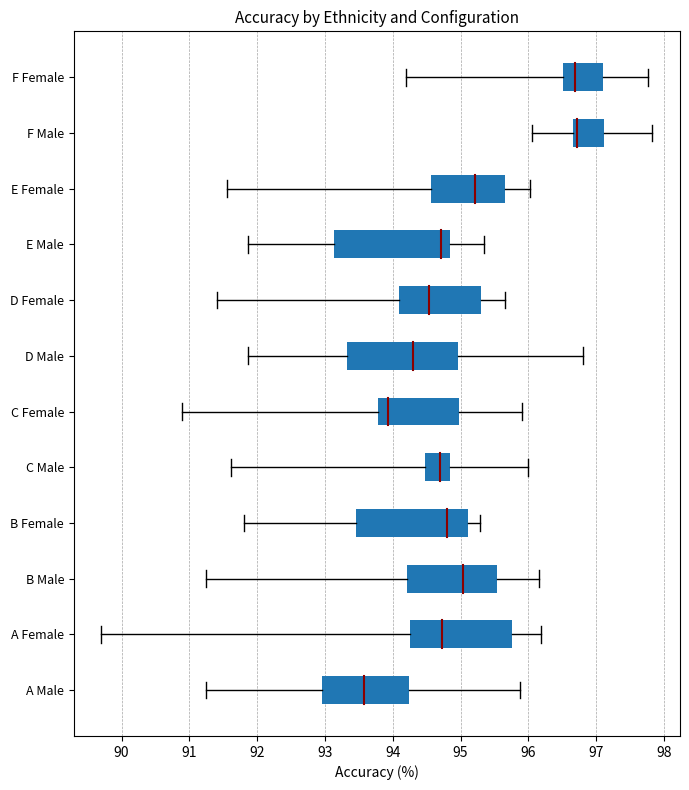

What position from the left is A Female?

2